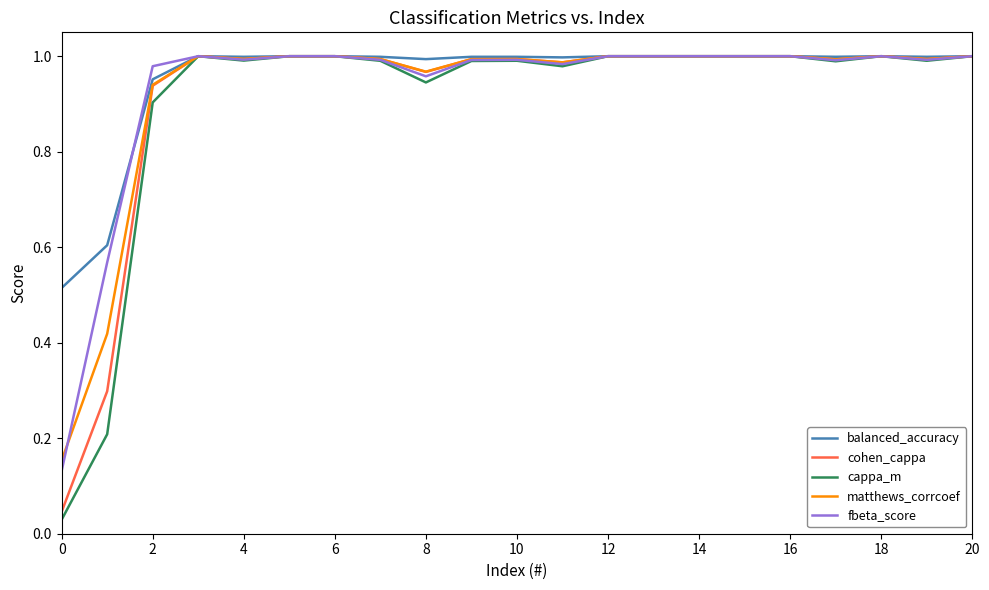

How many lines are shown in the chart?

5